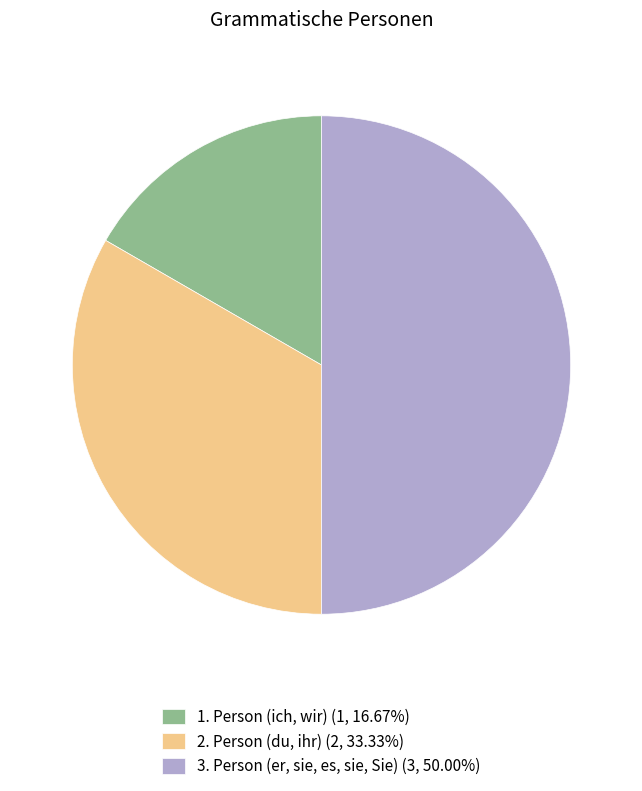

Is 1. Person (ich, wir) (1, 16.67%) the majority of the pie?

No